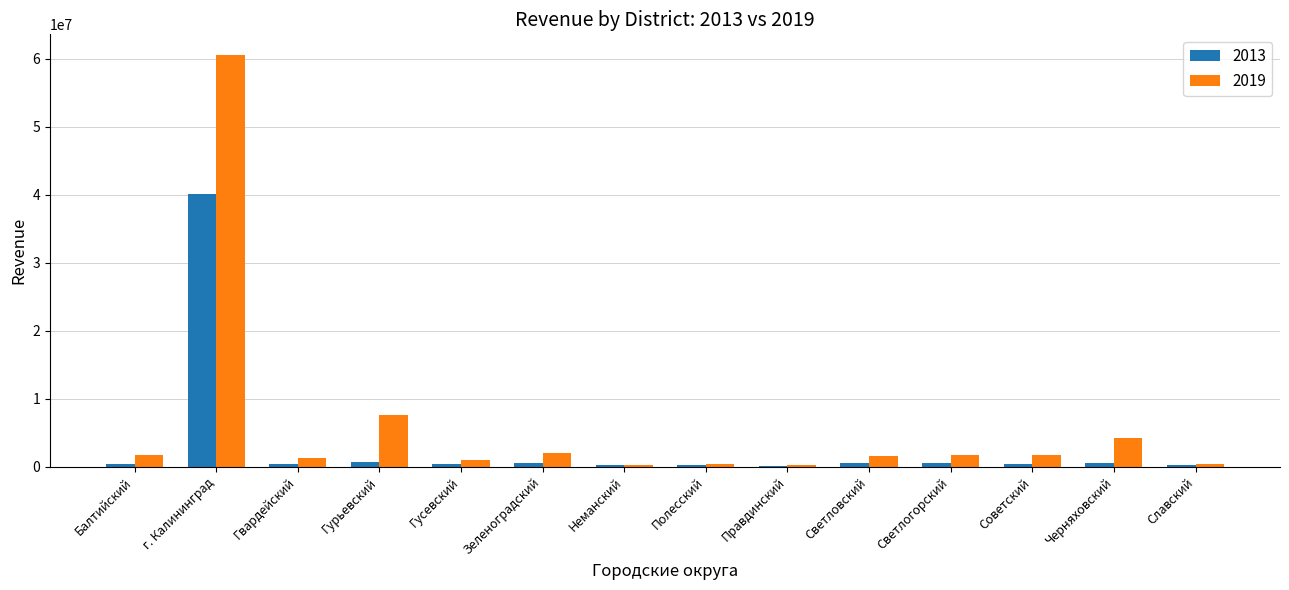

At which category is the sum across all series the highest?

г. Калининград